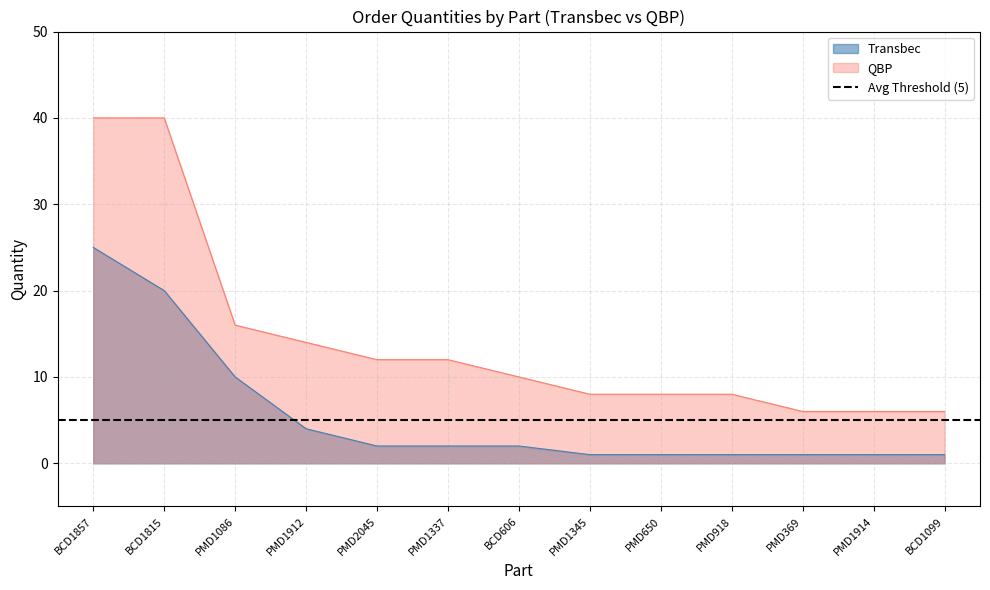

Which series has the largest range (max minus min)?

QBP